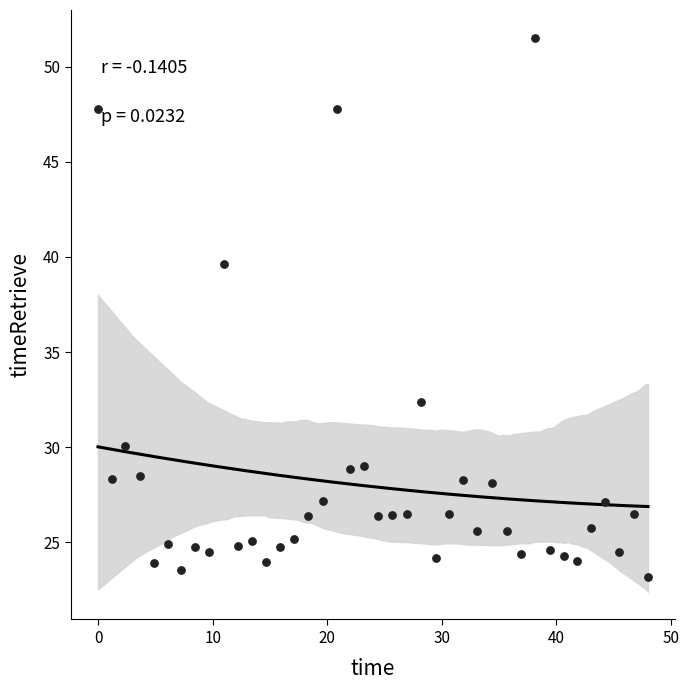

What Y value in the scatter plot is closest to 37?

39.6